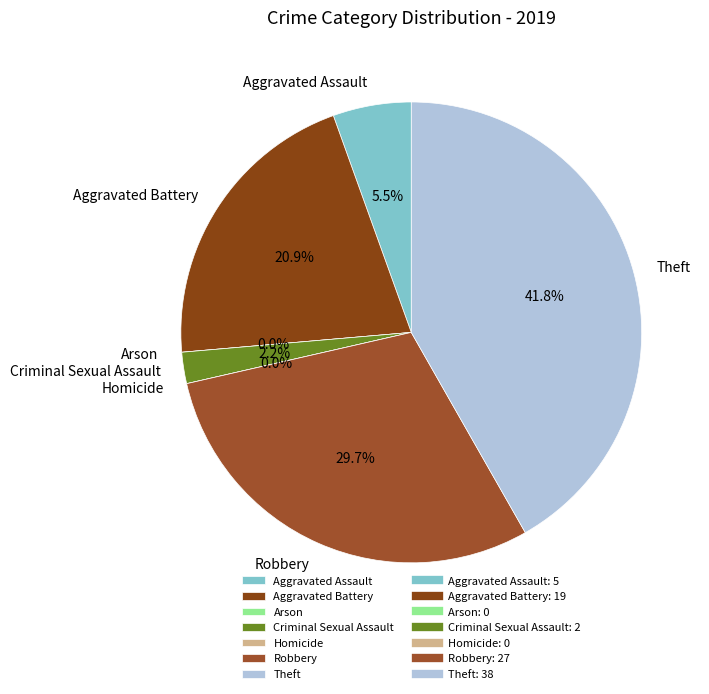

How many slices are in this pie chart?

7